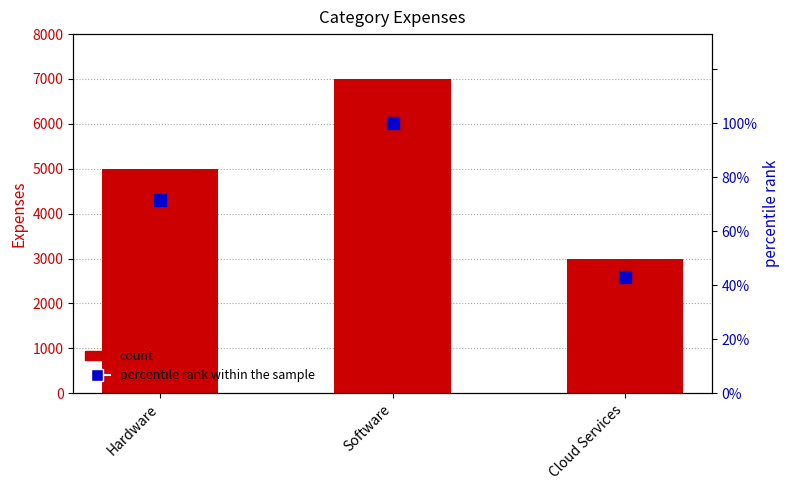

What is the smallest value displayed?

42.9